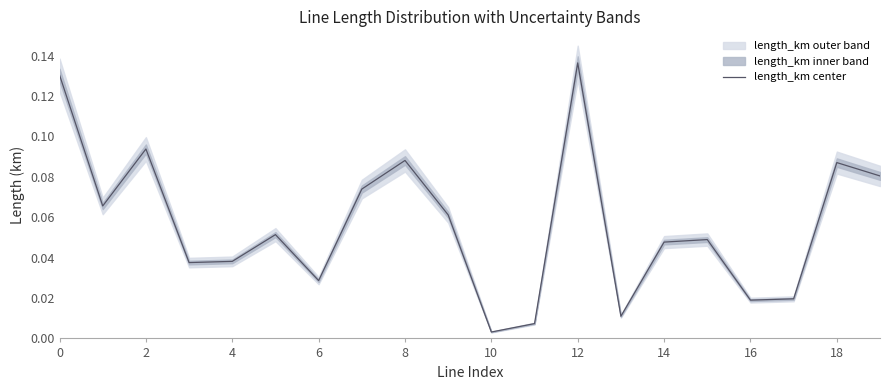

How many lines are shown in the chart?

1